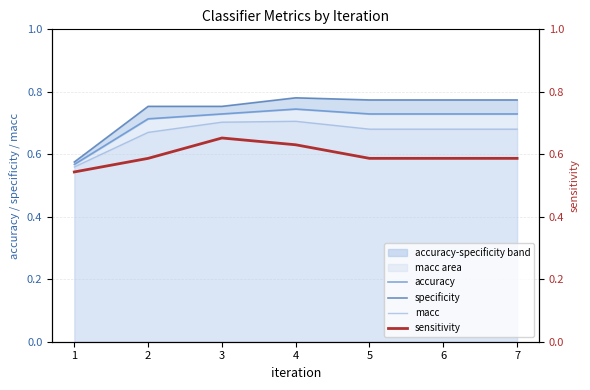

True or false: sensitivity and specificity cross at least once.

False